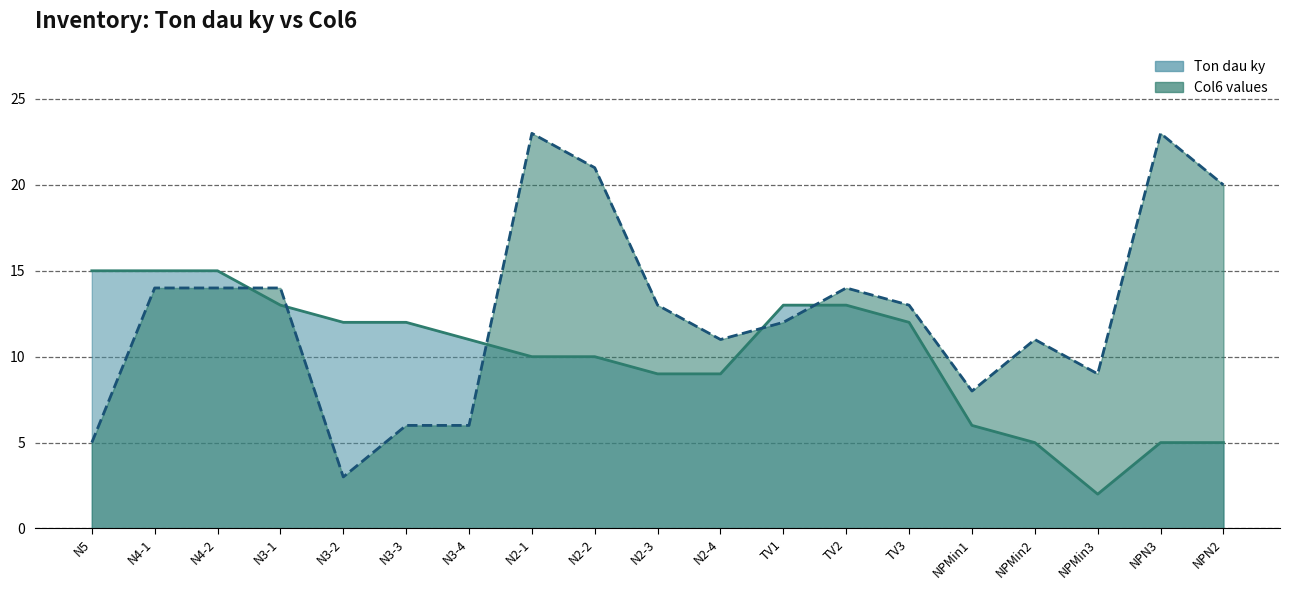

True or false: Ton dau ky has a value of 4 at TV2.

False